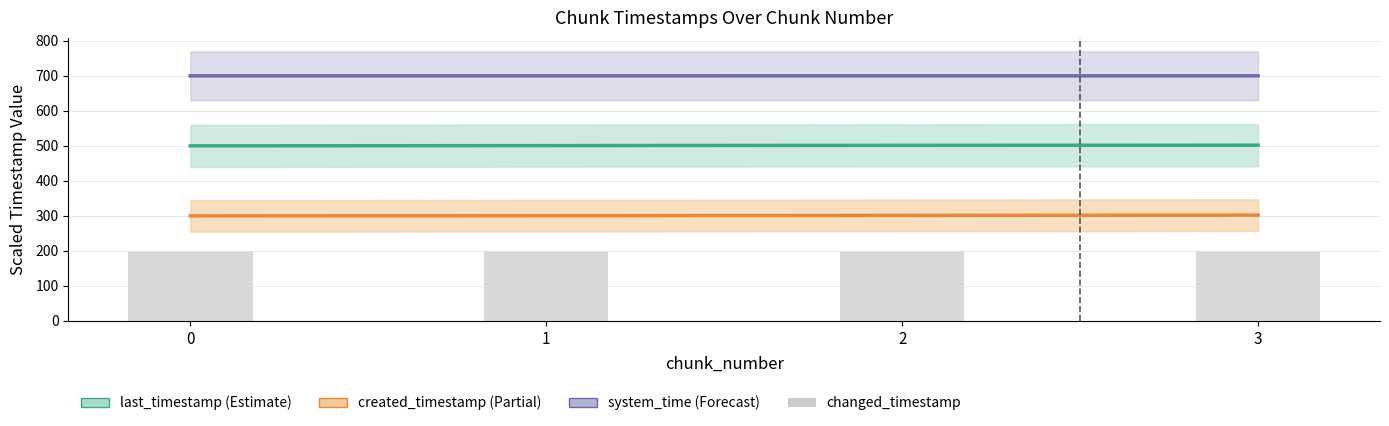

True or false: the data shows 136.3 at 3.

False